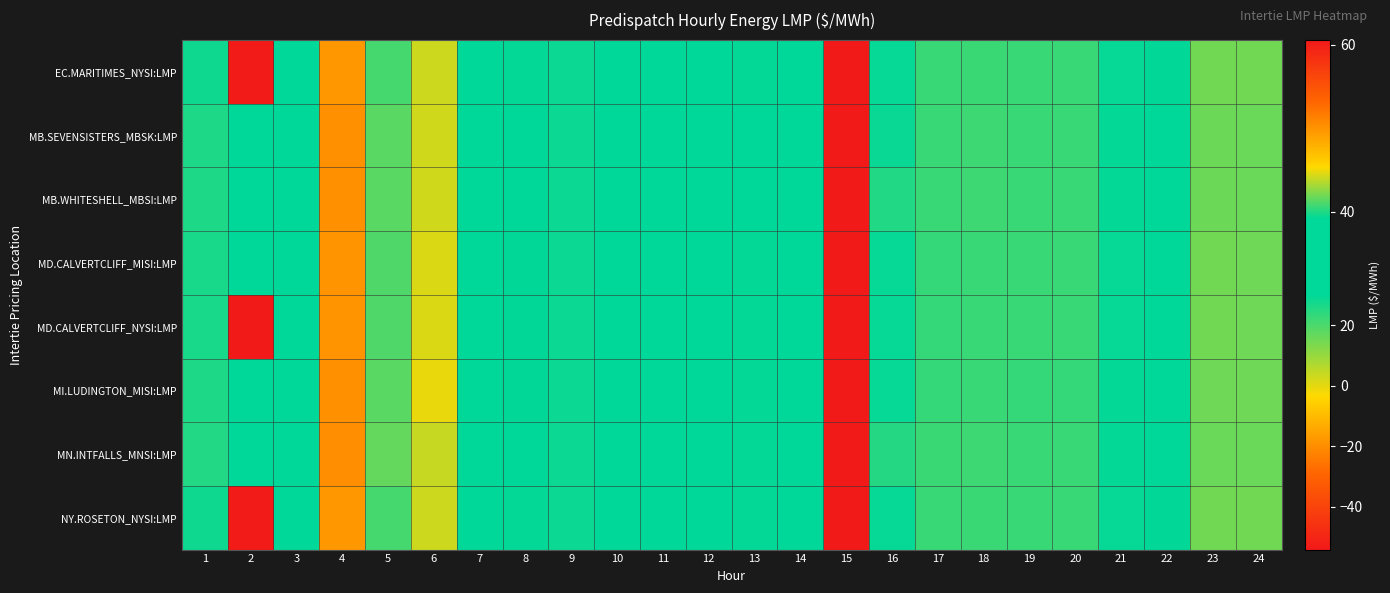

Which has a higher value, 10 or 8?

10